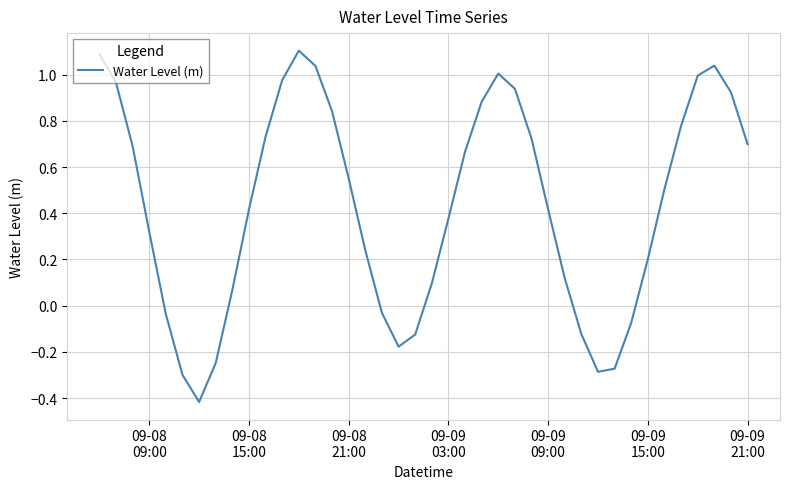

What is the difference between the maximum and minimum values?

1.5